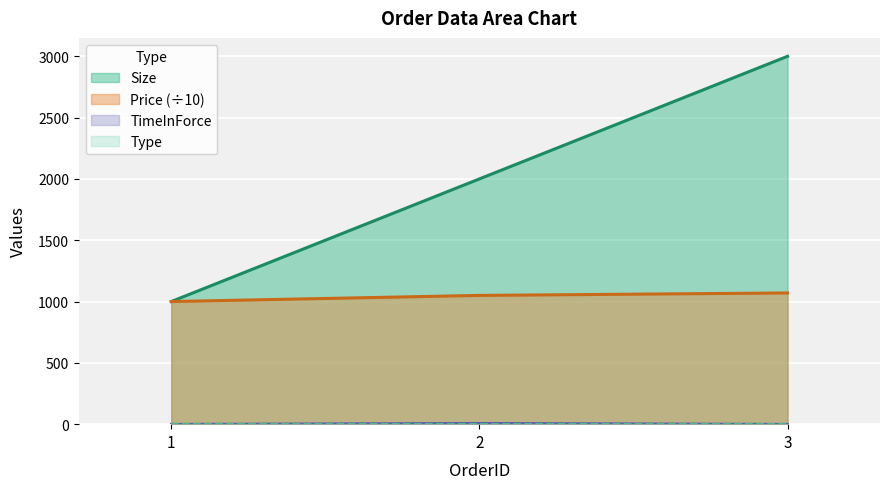

Which series changed the most between 2 and 3?

Size